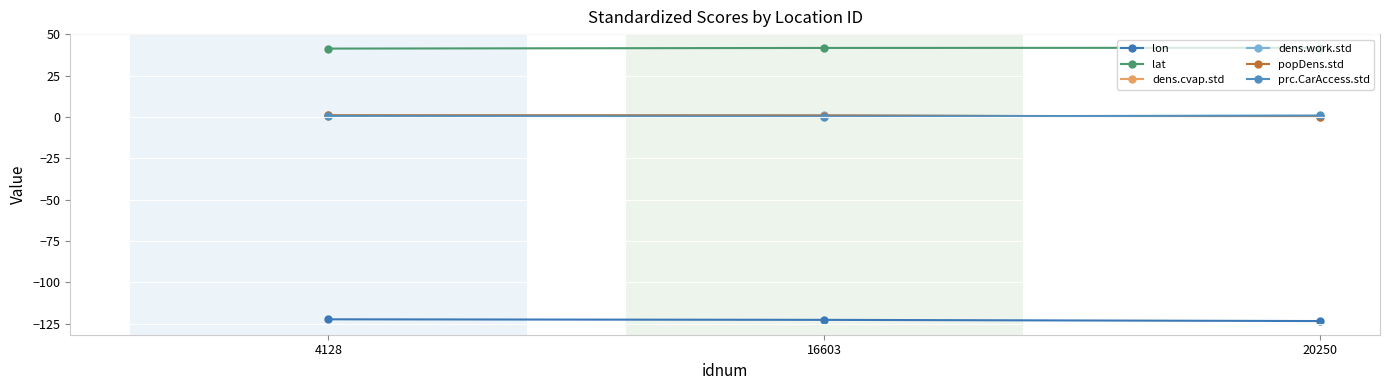

Where is dens.cvap.std nearest to the value 0?

20250